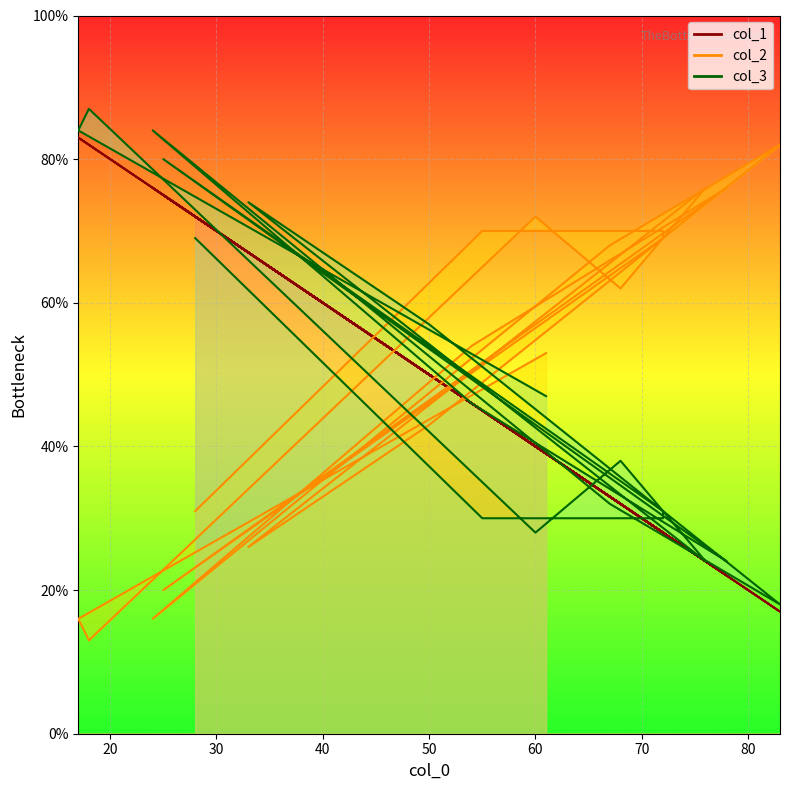

Between which two adjacent categories do col_1 and col_3 first intersect?

55 and 72